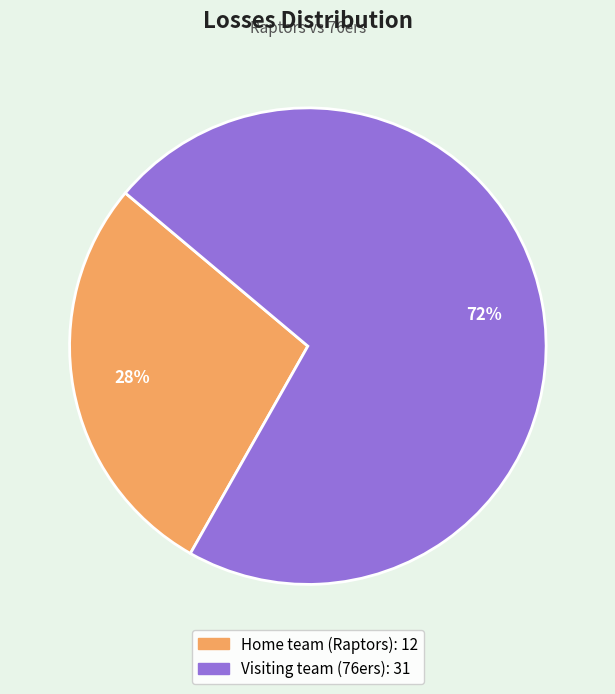

What is the largest slice in the pie chart?

Visiting team (76ers)